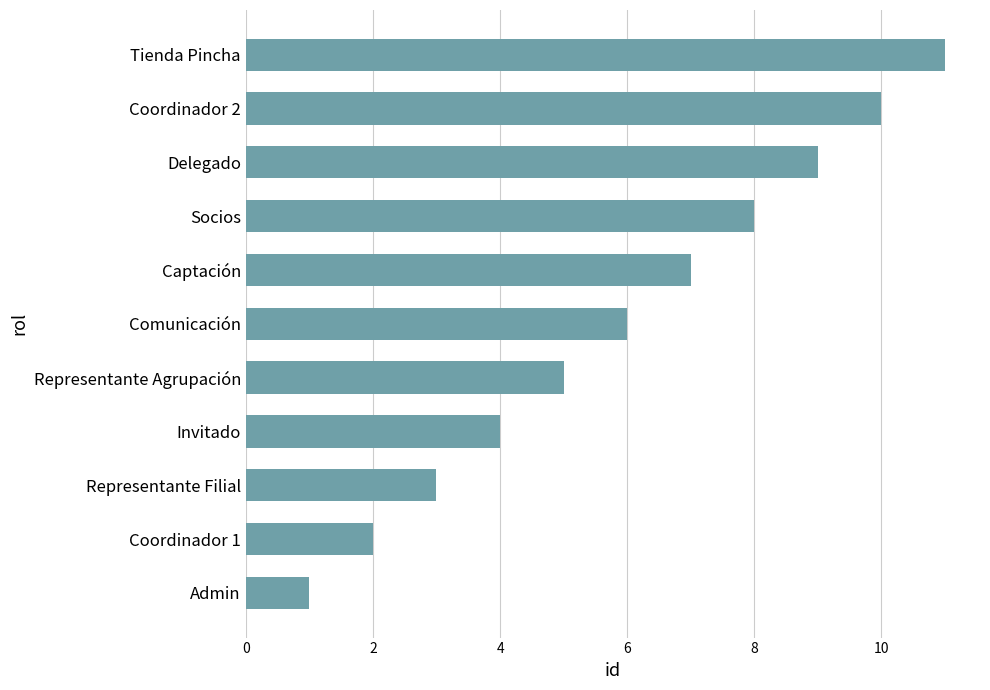

Count the values in the range 3 to 9.

7